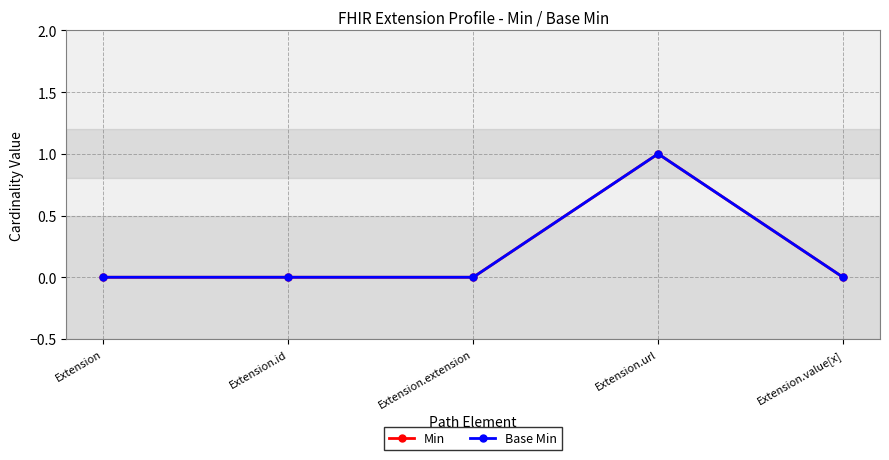

Is this an area chart (filled region under the line)?

No